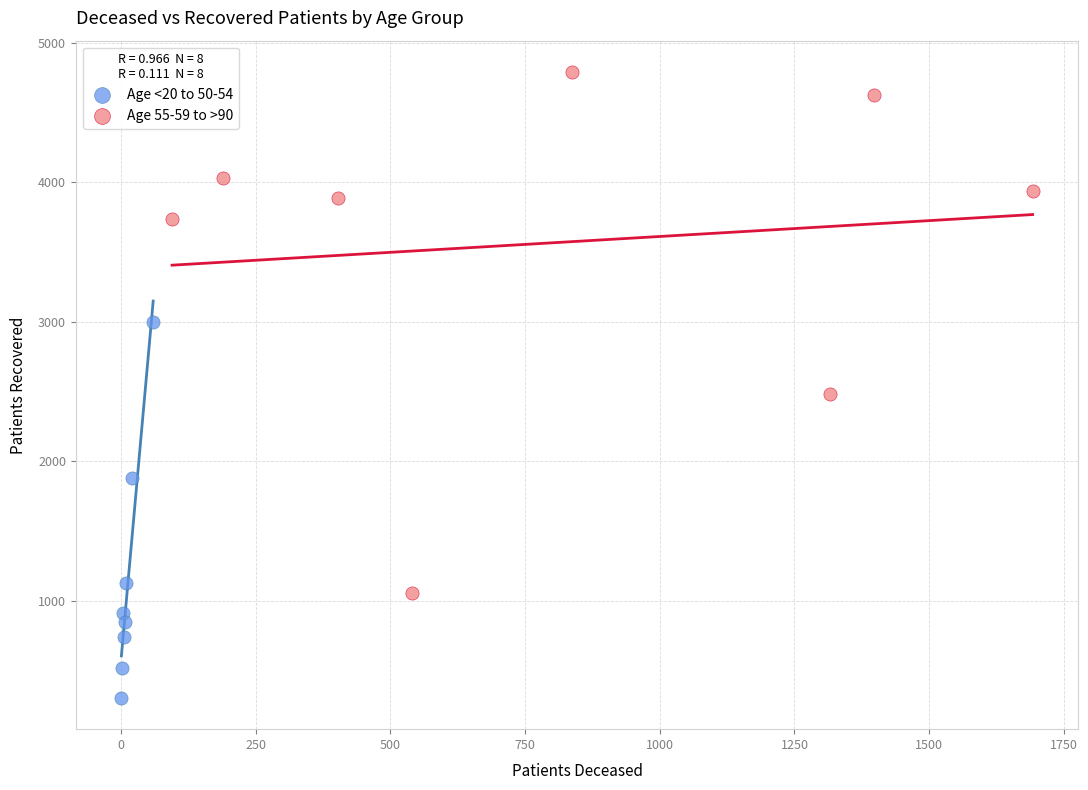

Which series contains the lowest Y value?

Age <20 to 50-54